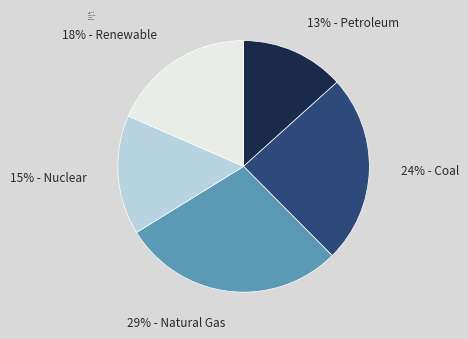

Rank the categories by value from highest to lowest.

Natural Gas, Coal, Renewable, Nuclear, Petroleum